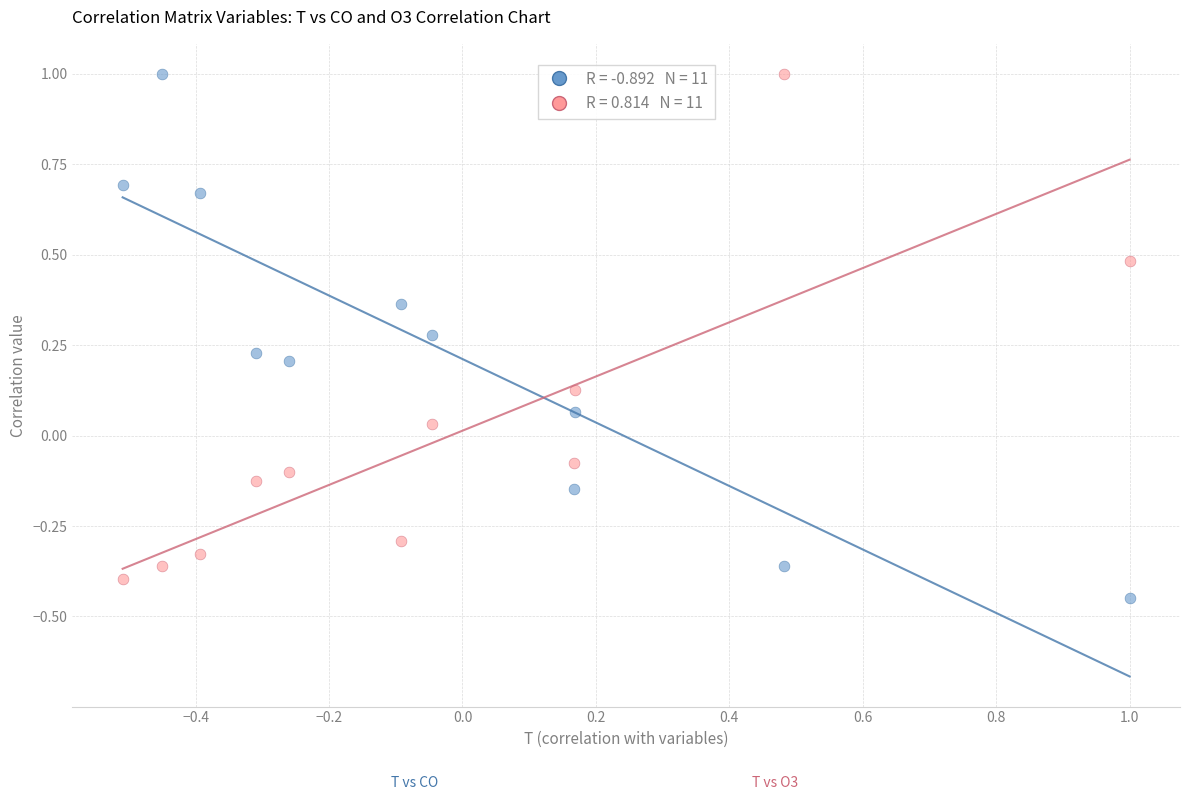

Across all data points, what is the range of X values (max minus min)?

1.5